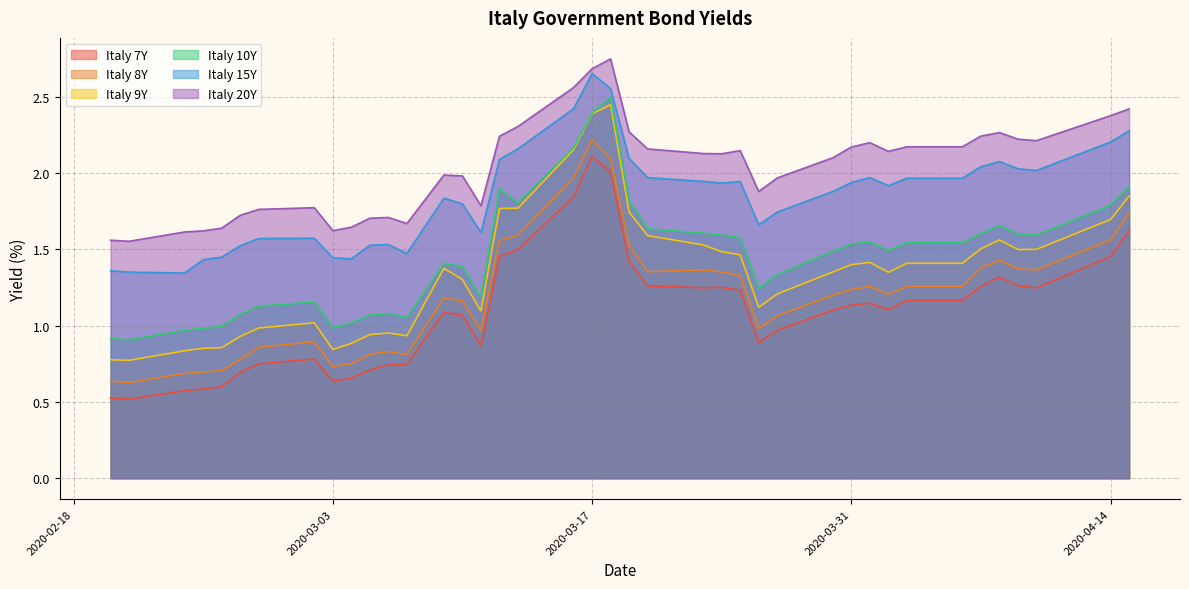

What position from the right is 2020-03-20?

18